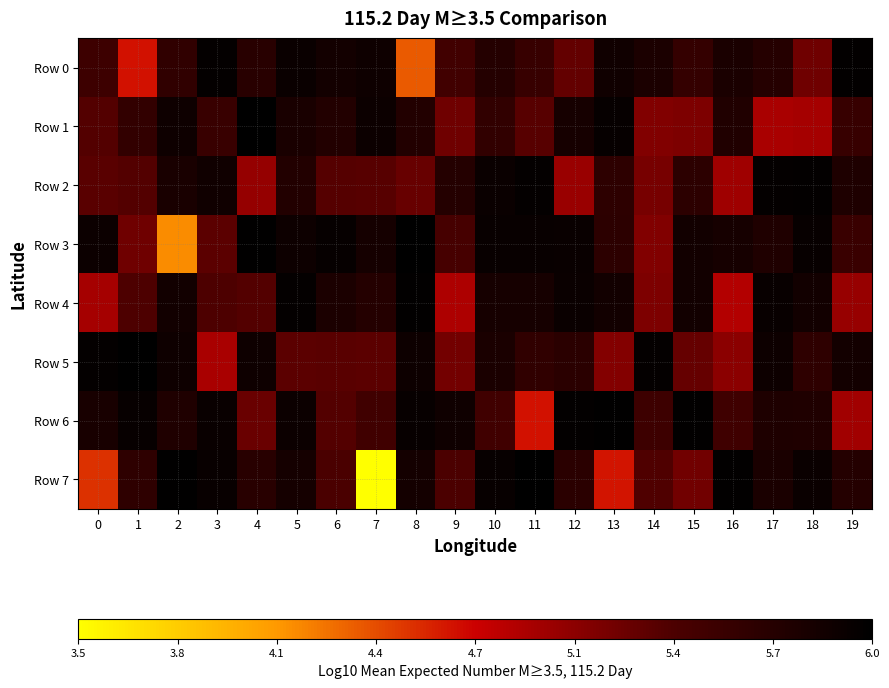

Reading left to right, list all the values displayed in this chart.

Row 0: 0=5.5	1=4.7	2=5.6	3=5.9	4=5.7	5=5.9	6=5.8	7=5.9	8=4.4	9=5.5	10=5.7	11=5.5	12=5.3	13=5.9	14=5.8	15=5.6	16=5.8	17=5.7	18=5.2	19=6.0
Row 1: 0=5.3	1=5.6	2=5.9	3=5.5	4=6.0	5=5.8	6=5.7	7=5.9	8=5.7	9=5.2	10=5.6	11=5.3	12=5.8	13=5.9	14=5.1	15=5.1	16=5.7	17=4.9	18=4.9	19=5.5
Row 2: 0=5.3	1=5.3	2=5.8	3=5.9	4=5.0	5=5.7	6=5.3	7=5.3	8=5.2	9=5.7	10=5.9	11=5.9	12=5.0	13=5.6	14=5.2	15=5.6	16=5.0	17=6.0	18=6.0	19=5.7
Row 3: 0=5.9	1=5.2	2=4.2	3=5.3	4=6.0	5=5.9	6=5.9	7=5.8	8=6.0	9=5.4	10=5.9	11=5.9	12=5.9	13=5.6	14=5.1	15=5.8	16=5.8	17=5.7	18=5.9	19=5.5
Row 4: 0=4.9	1=5.4	2=5.8	3=5.4	4=5.3	5=6.0	6=5.8	7=5.7	8=6.0	9=4.9	10=5.8	11=5.8	12=5.9	13=5.8	14=5.1	15=5.8	16=4.9	17=5.9	18=5.8	19=5.0
Row 5: 0=6.0	1=6.0	2=5.9	3=4.9	4=5.9	5=5.3	6=5.3	7=5.3	8=5.9	9=5.2	10=5.8	11=5.6	12=5.7	13=5.1	14=5.9	15=5.3	16=5.1	17=5.9	18=5.6	19=5.8
Row 6: 0=5.8	1=5.9	2=5.7	3=5.9	4=5.2	5=5.9	6=5.3	7=5.5	8=5.9	9=5.9	10=5.5	11=4.7	12=6.0	13=6.0	14=5.5	15=6.0	16=5.5	17=5.7	18=5.7	19=5.0
Row 7: 0=4.6	1=5.6	2=6.0	3=5.9	4=5.7	5=5.8	6=5.4	7=3.5	8=5.8	9=5.4	10=5.9	11=6.0	12=5.7	13=4.7	14=5.4	15=5.2	16=6.0	17=5.8	18=5.9	19=5.7